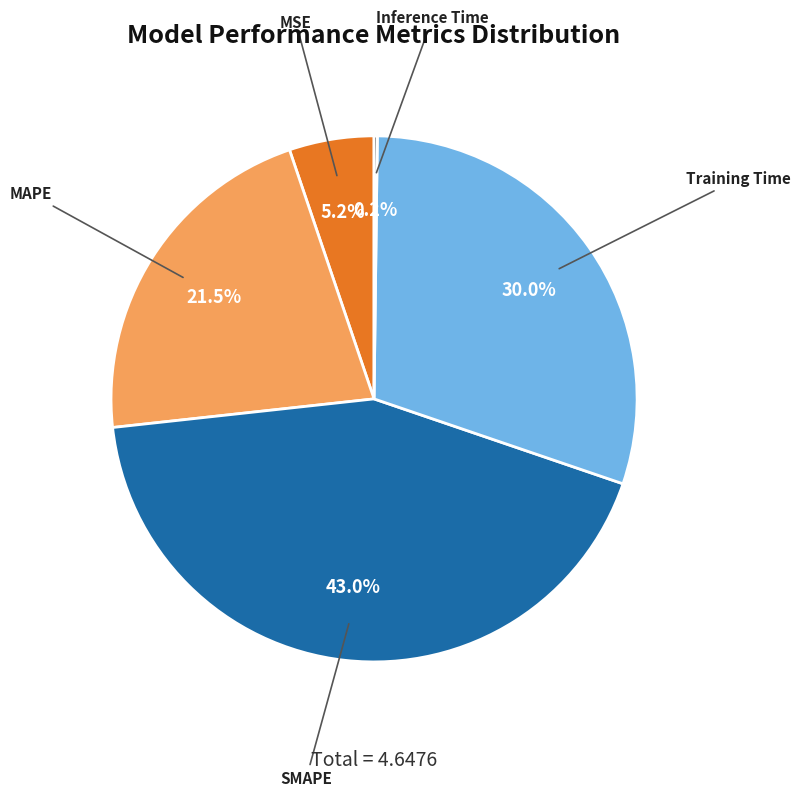

Is there a majority slice in this chart?

No